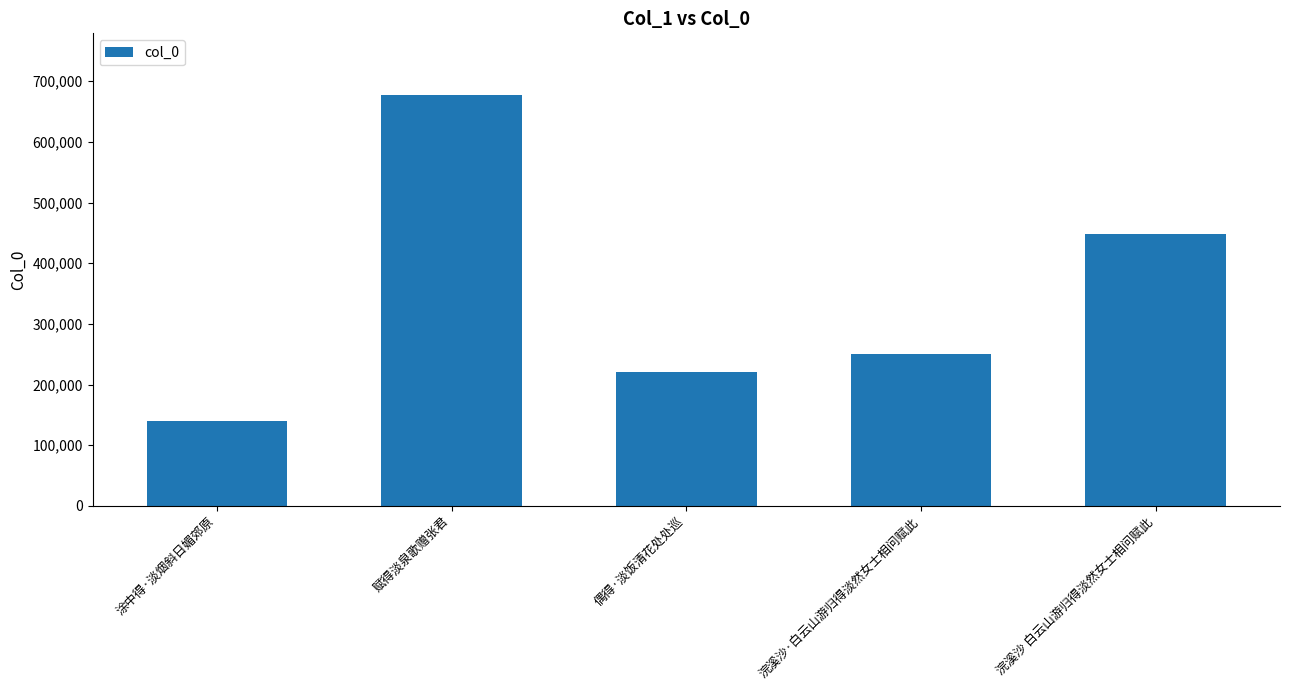

Are the bars horizontal?

No